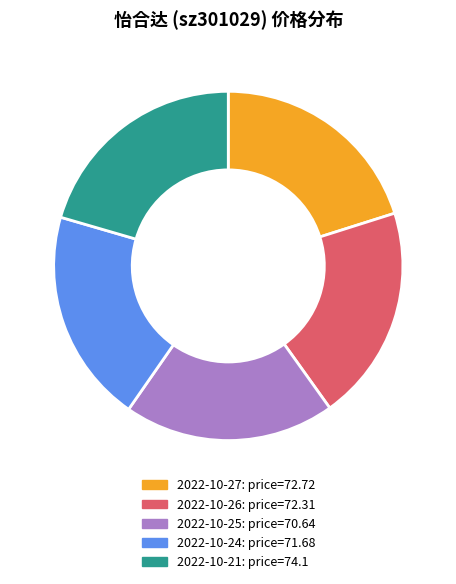

Does any single category account for the majority?

No